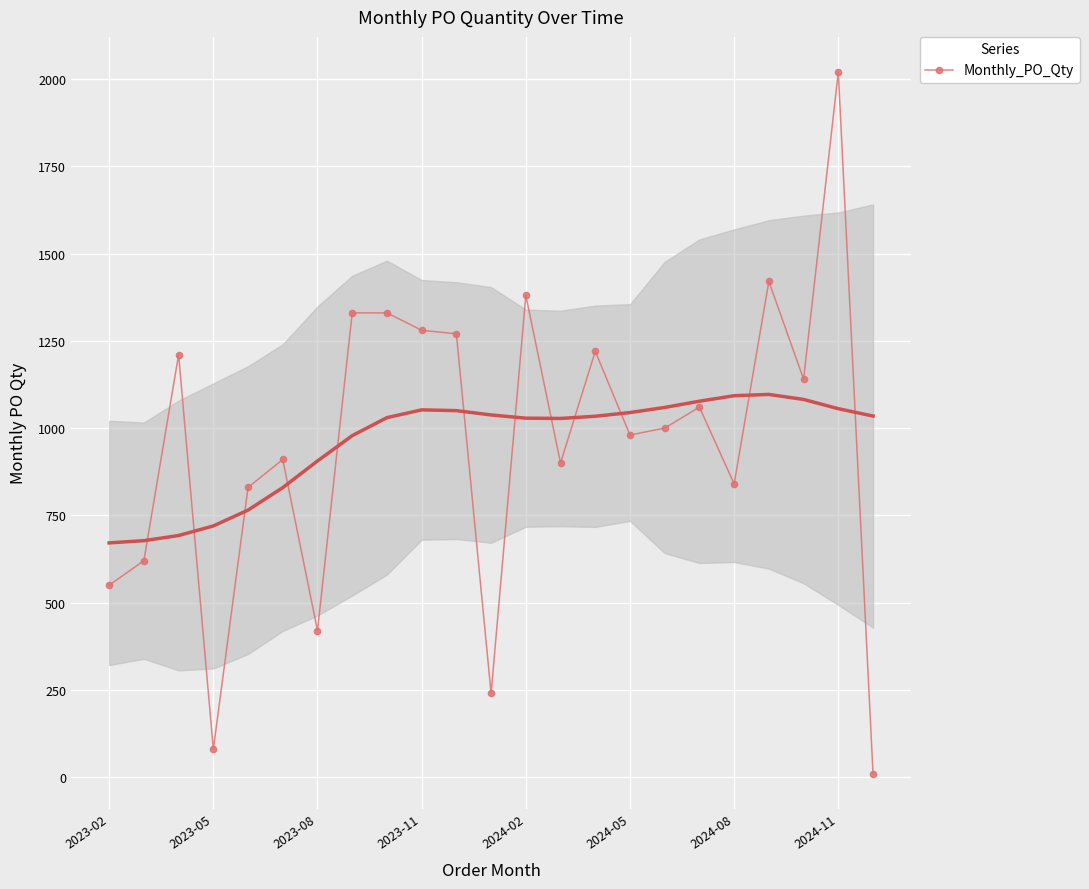

How many data points are above 1000?

11